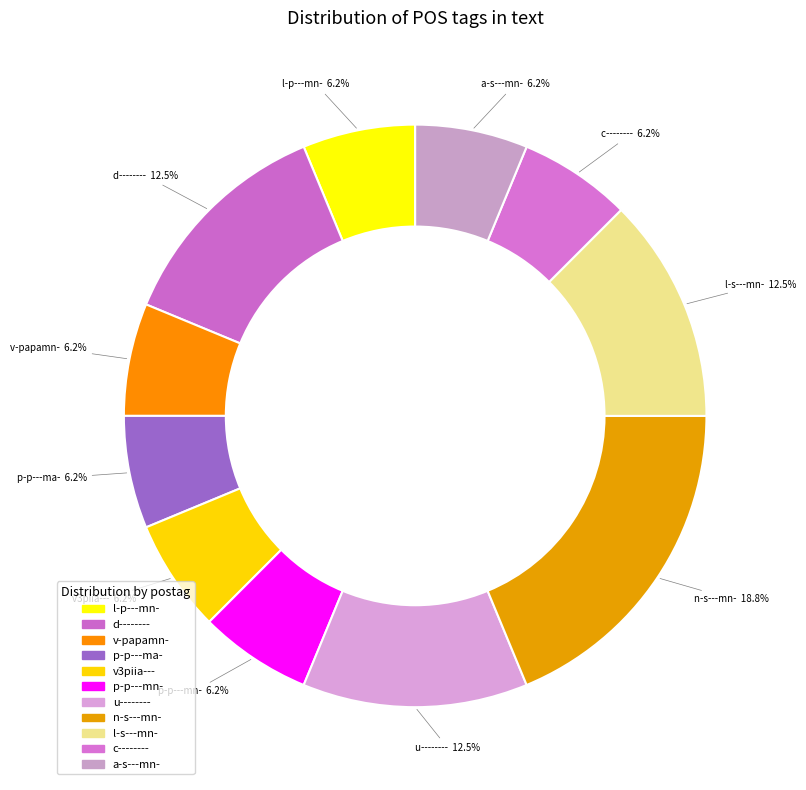

Which slice is the largest?

n-s---mn-